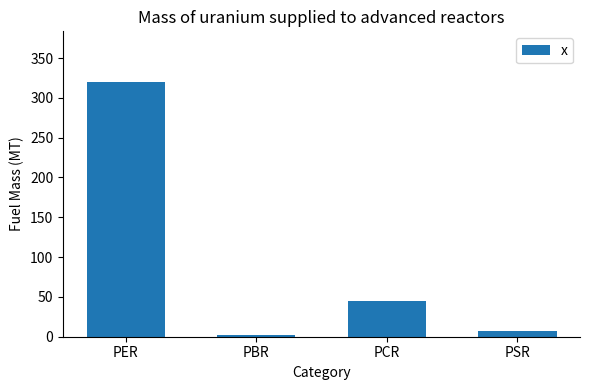

What is the approximate value at PBR?

2.7